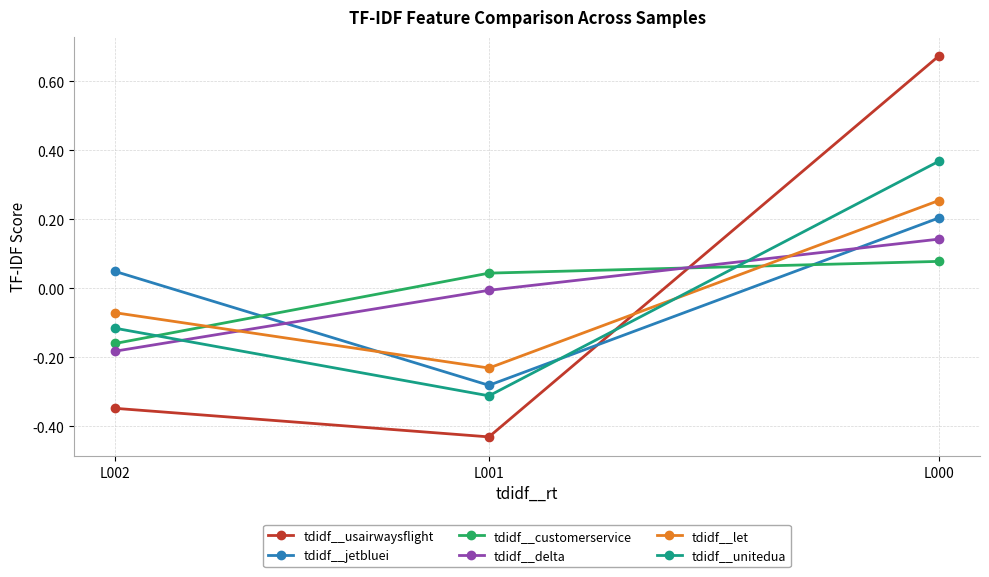

Which series changed the most between L002 and L001?

tdidf__jetbluei